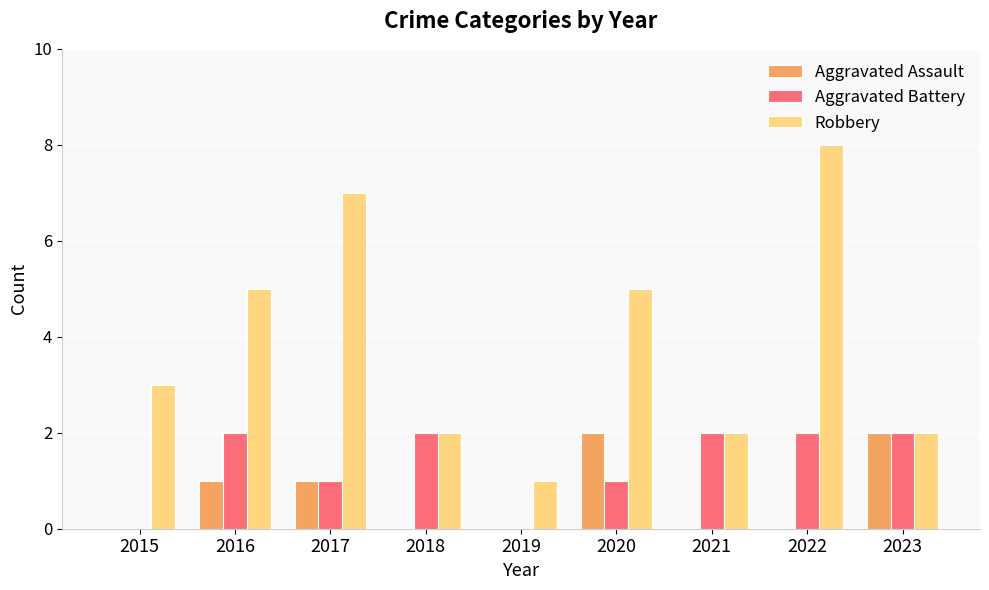

Which series has the widest spread of values?

Robbery